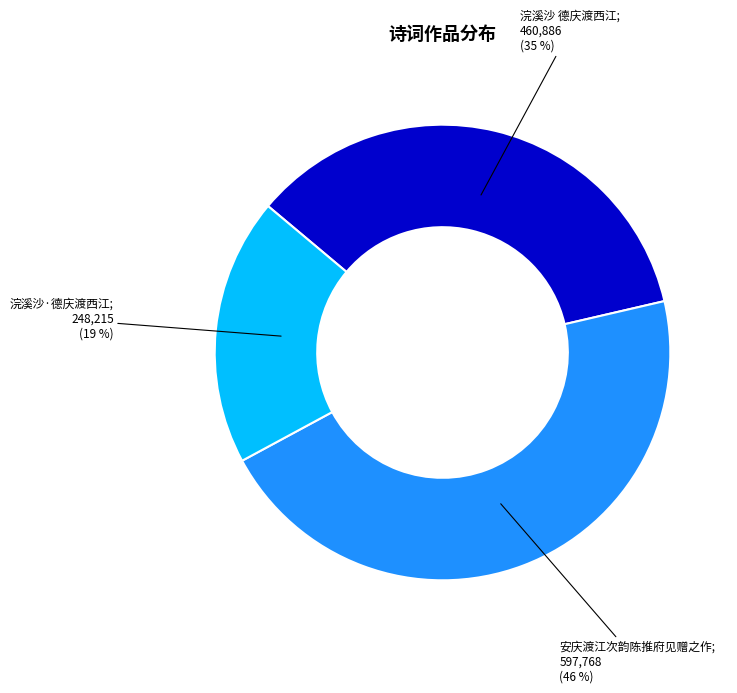

To the nearest percent, what is the difference between the largest and smallest slice percentages?

27%